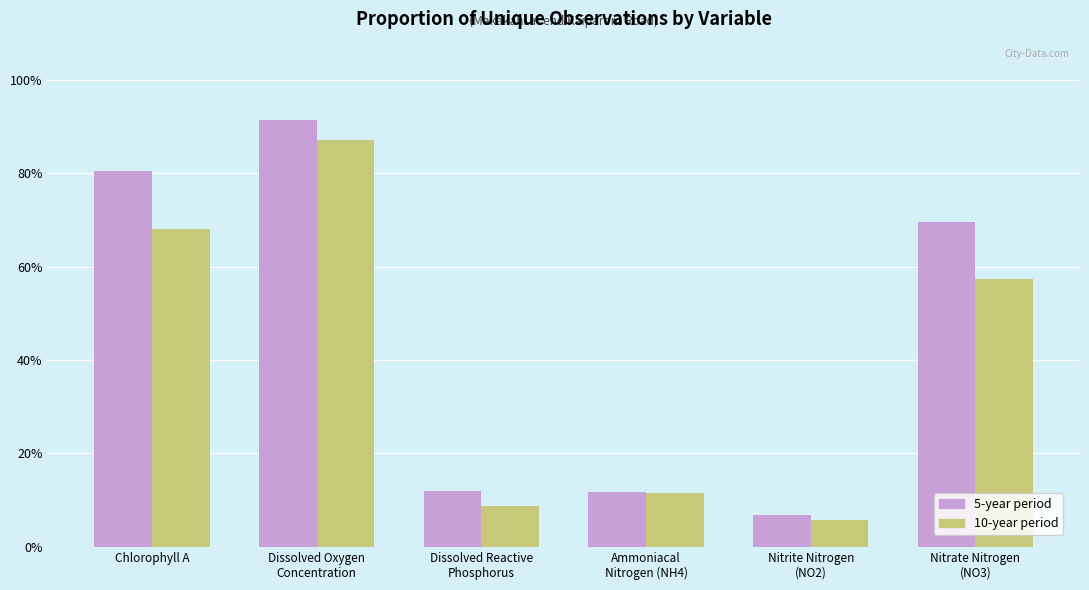

What position from the left is Dissolved Reactive
Phosphorus?

3